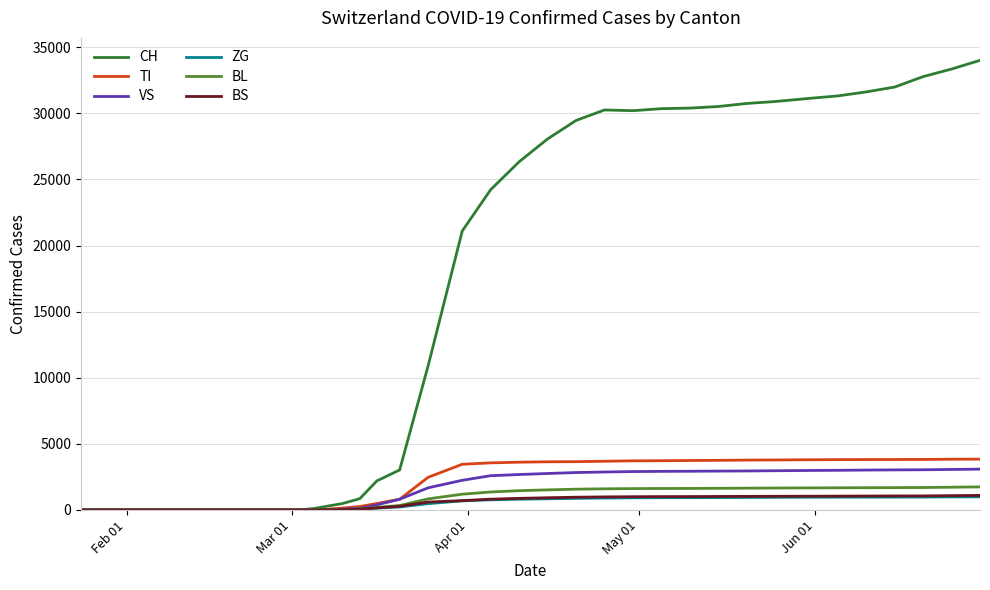

Which series has the widest spread of values?

CH